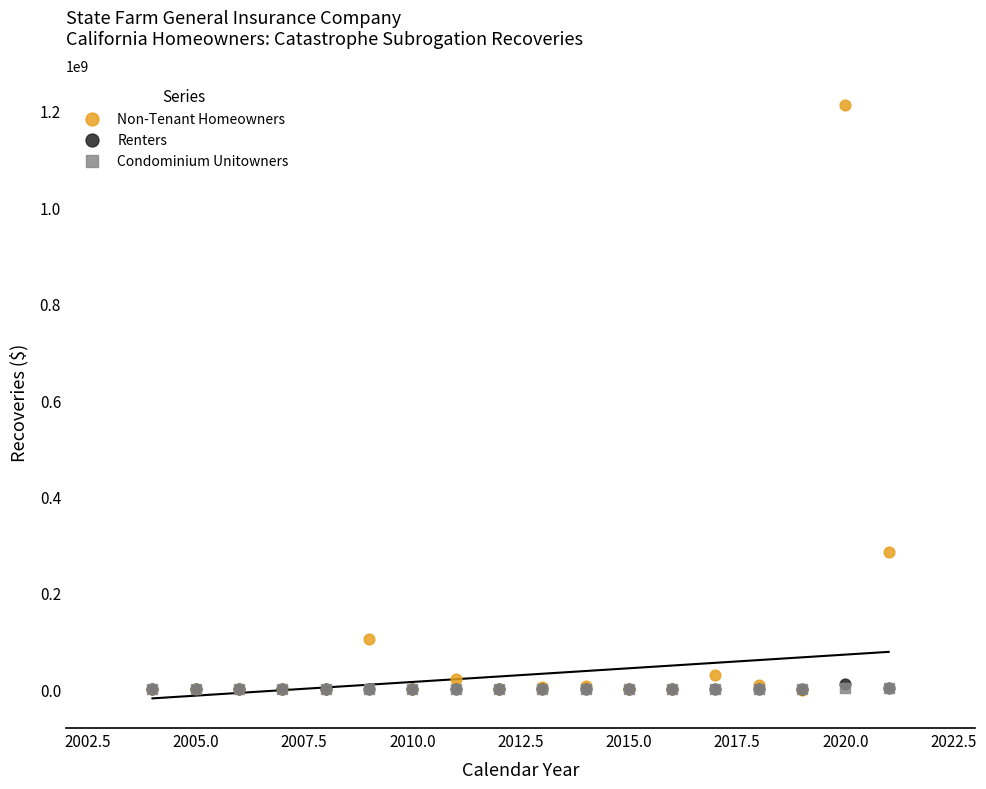

What are all the series names shown in the legend?

Non-Tenant Homeowners, Renters, Condominium Unitowners